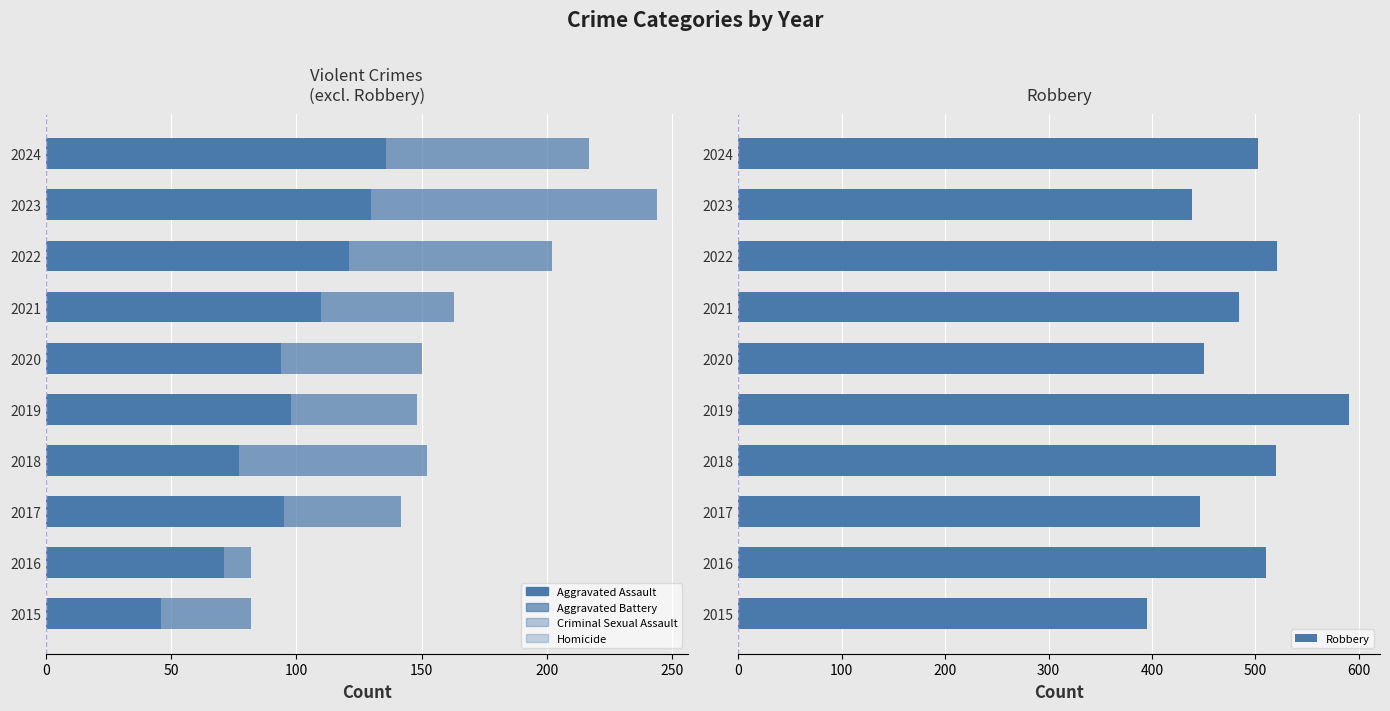

How many series are shown in this chart?

5